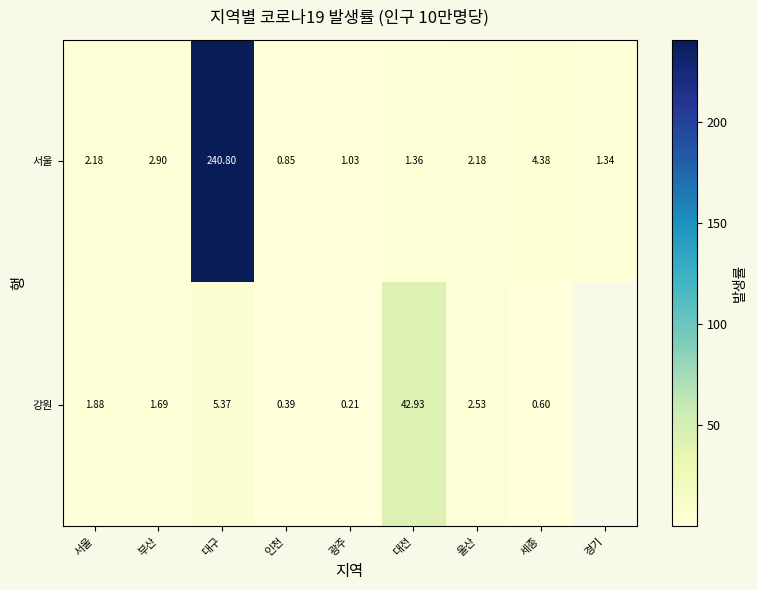

Is the value of 강원 at 인천 greater than the value of 서울 at 서울?

No